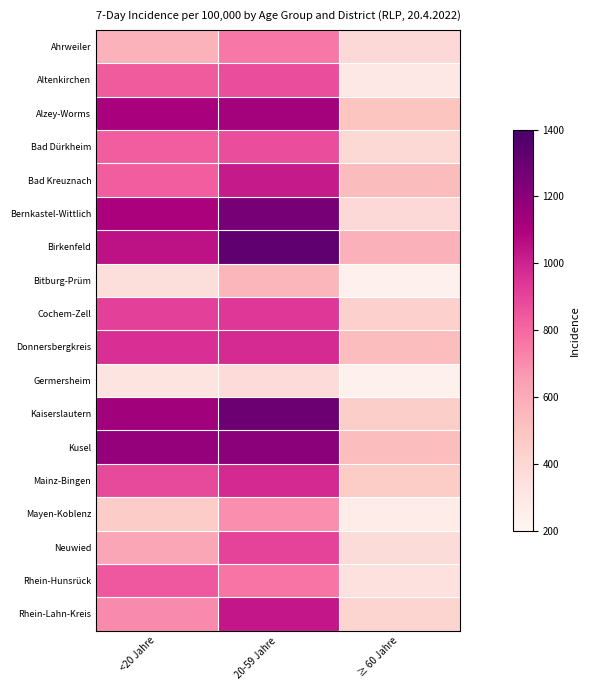

At which category is the sum across all series the highest?

20-59 Jahre